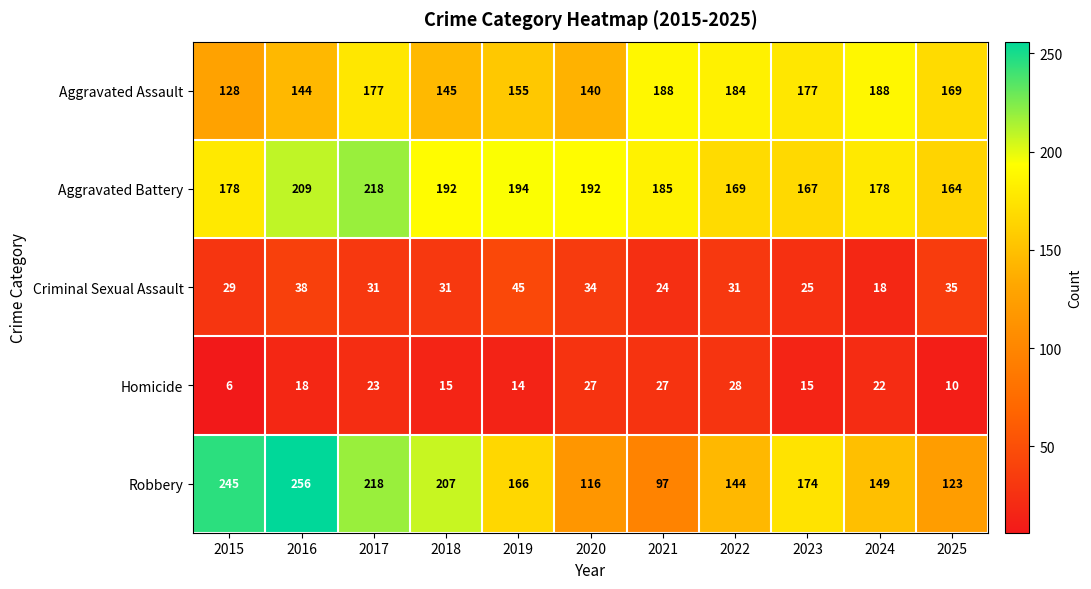

Read the Aggravated Assault value at 2018, to the nearest 5.

145